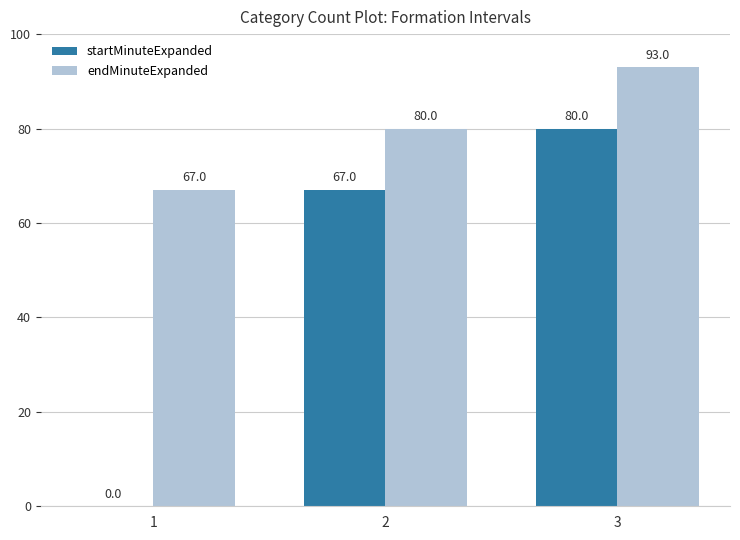

Which series has the widest spread of values?

startMinuteExpanded